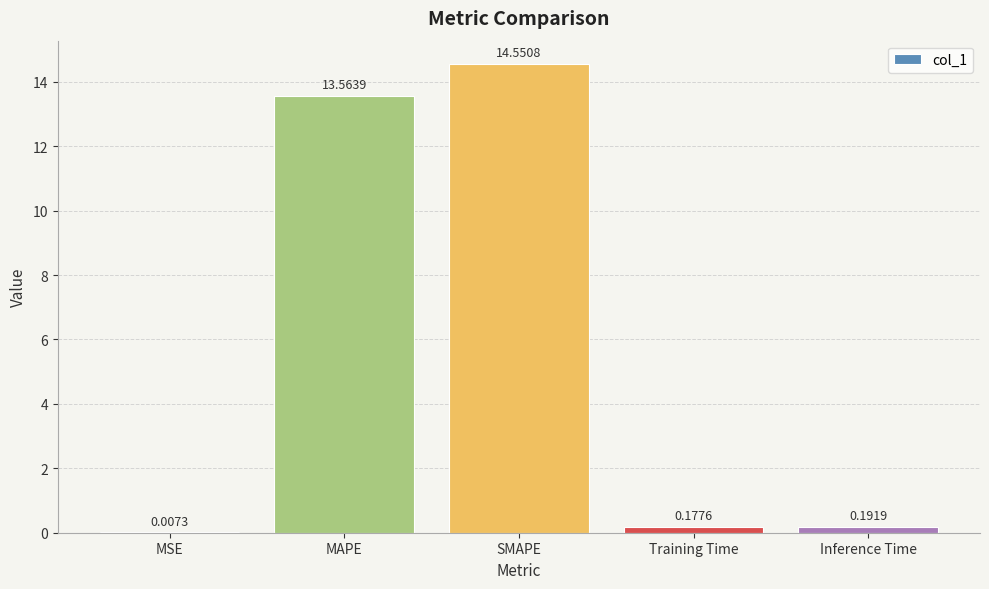

Is it true that the value at SMAPE is 5.6?

False